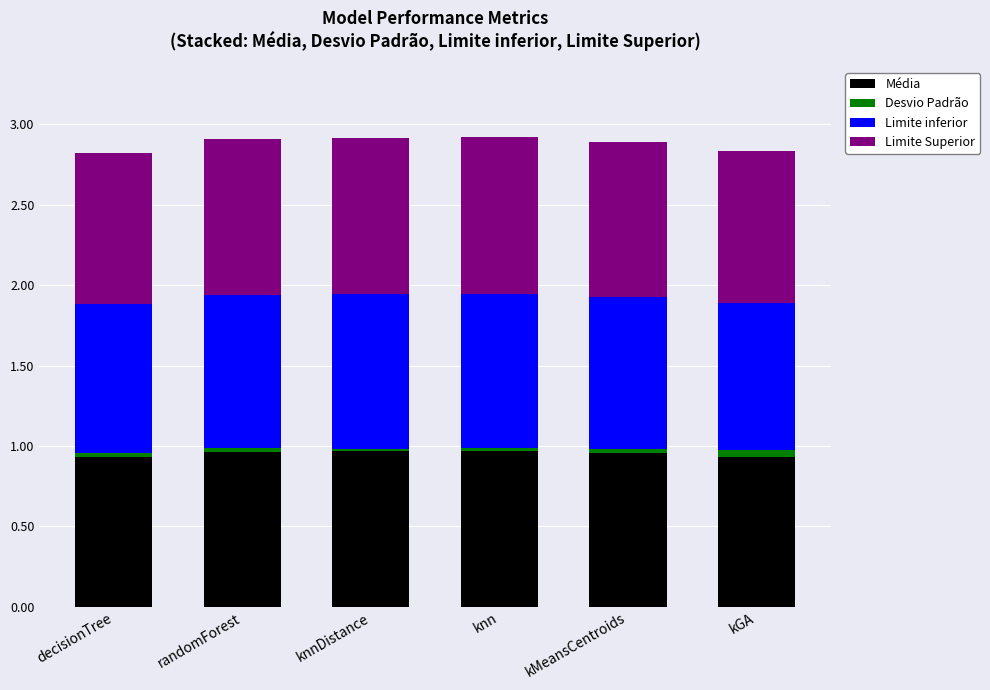

True or false: Média has a value of 0.9 at decisionTree.

True